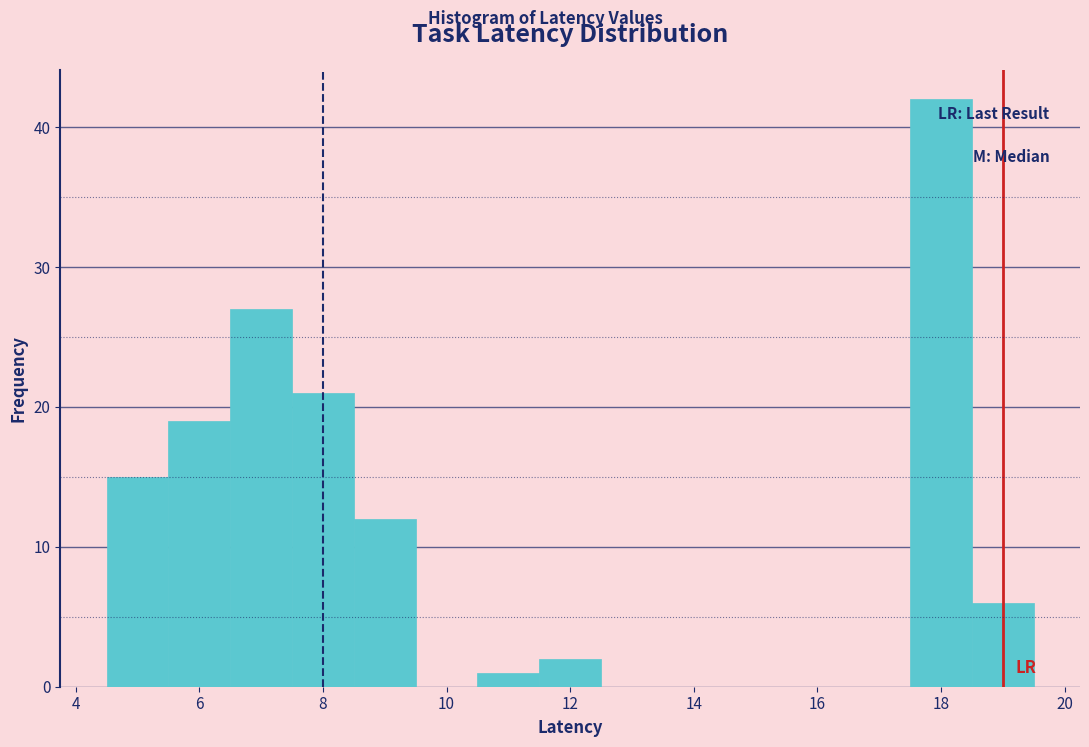

Which range on the x-axis has the tallest bar?

17.5 to 18.5